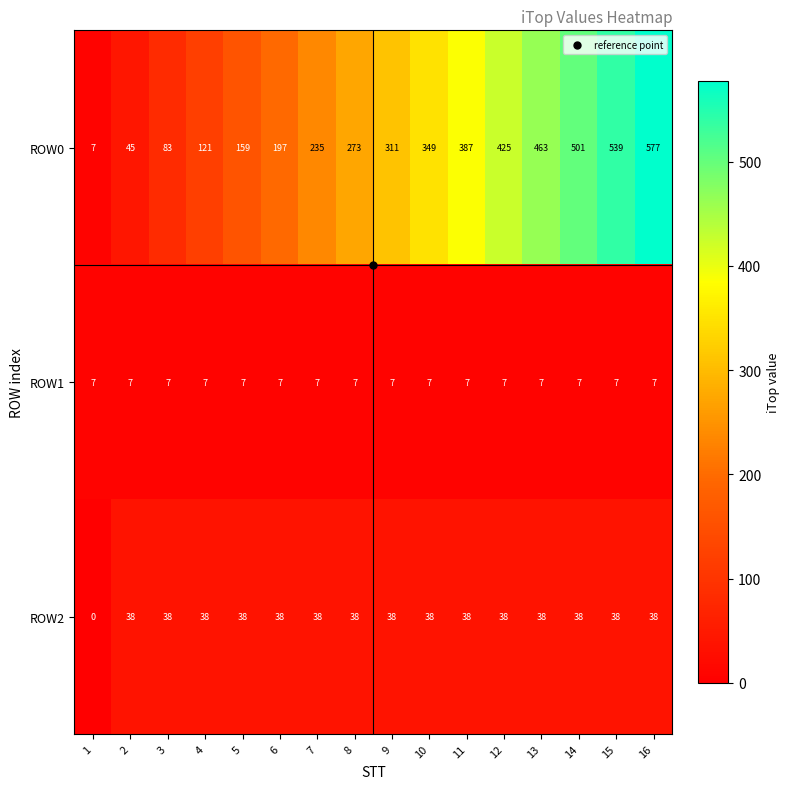

What value does the ROW2 series have at 5, to the nearest 5?

40